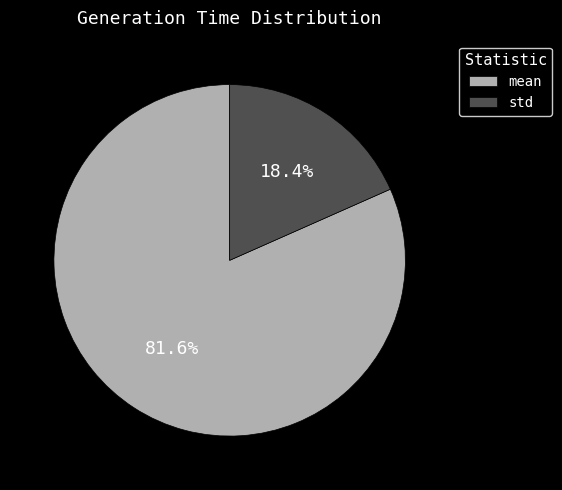

Which has a higher value, std or mean?

mean